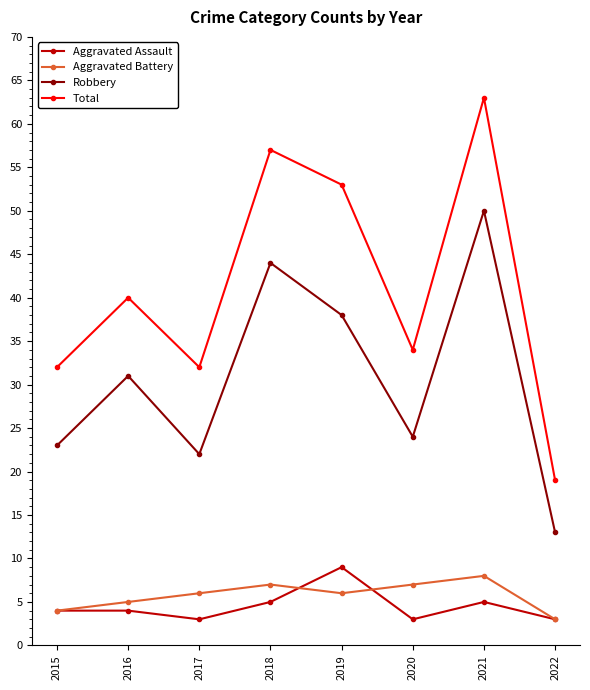

What is the average value of the Aggravated Battery series?

6